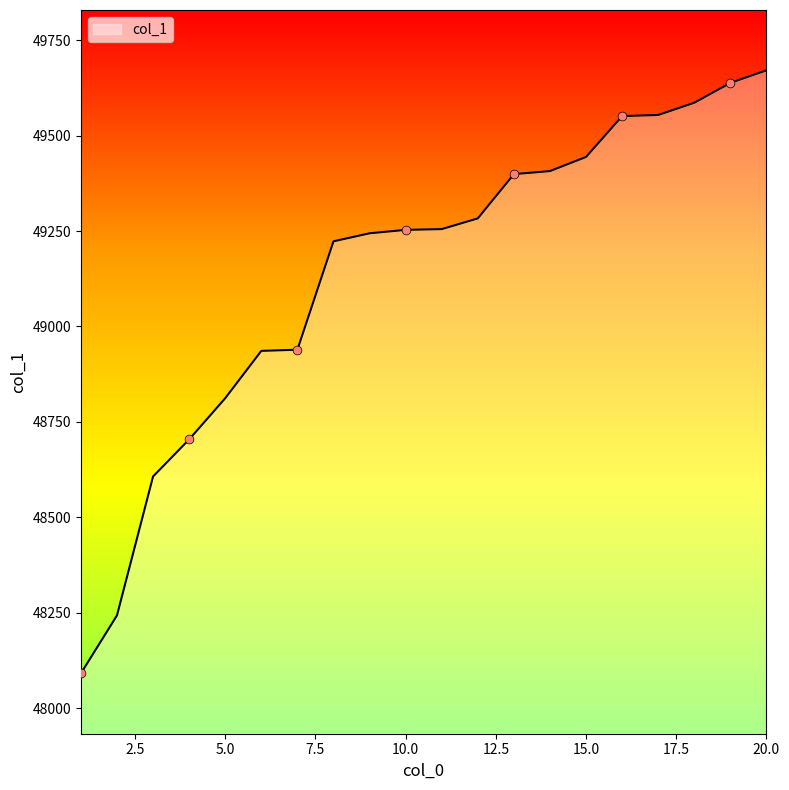

What is the smallest value displayed?

48091